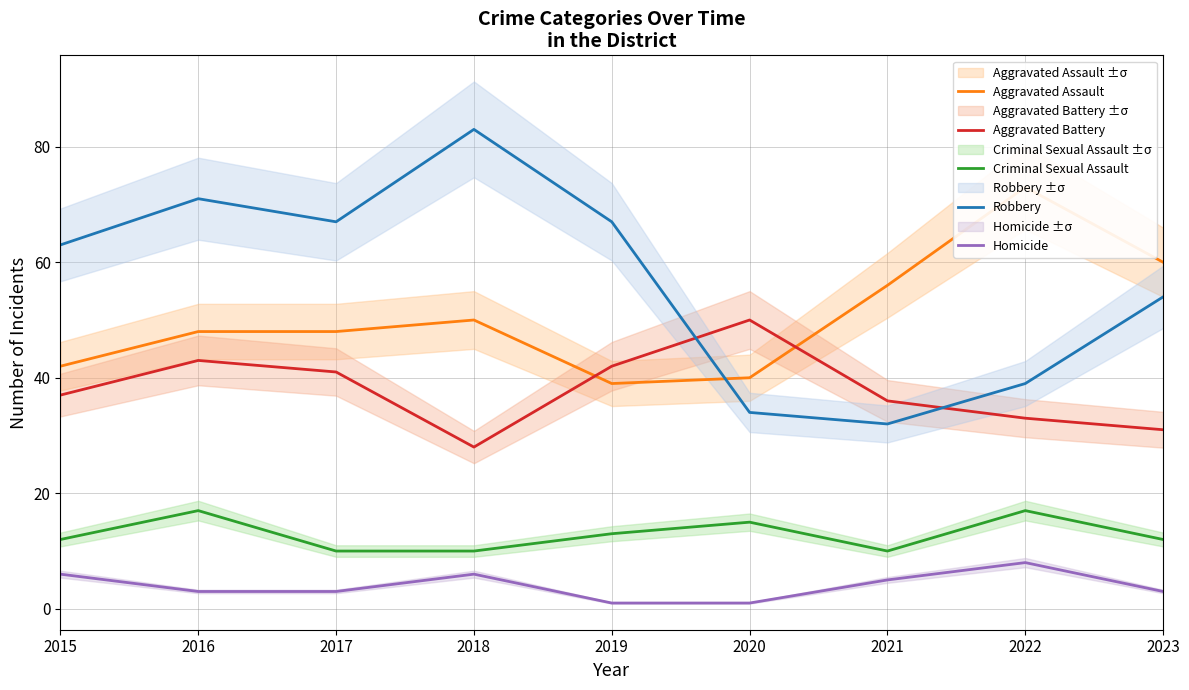

Is it true that Aggravated Battery equals 23 at 2022?

False